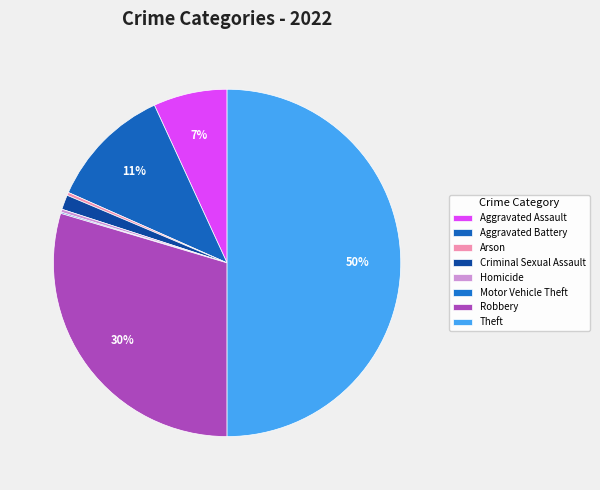

Combined, do Robbery and Aggravated Battery account for over 50%?

No